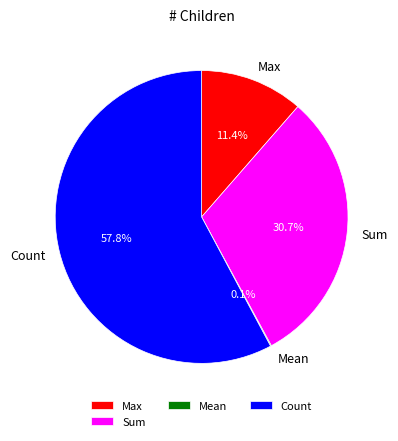

What portion of the pie excludes Count?

42.2%